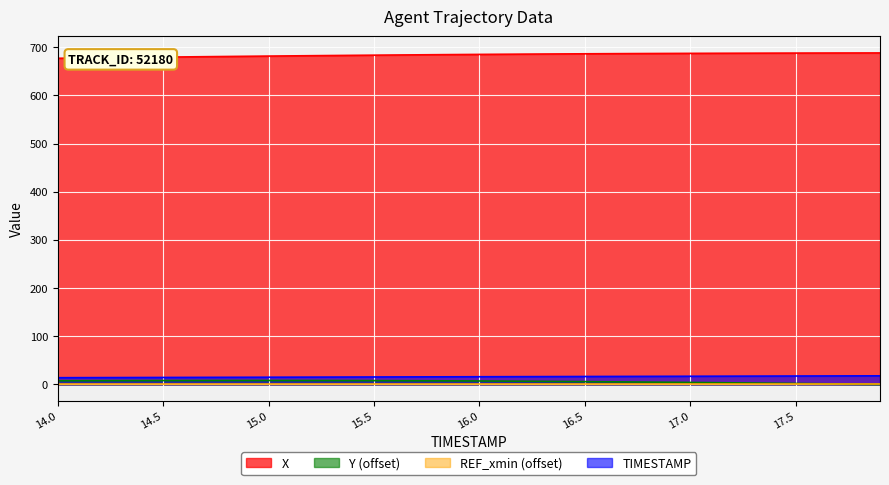

What is the total value across all series at 14.5?

702.2